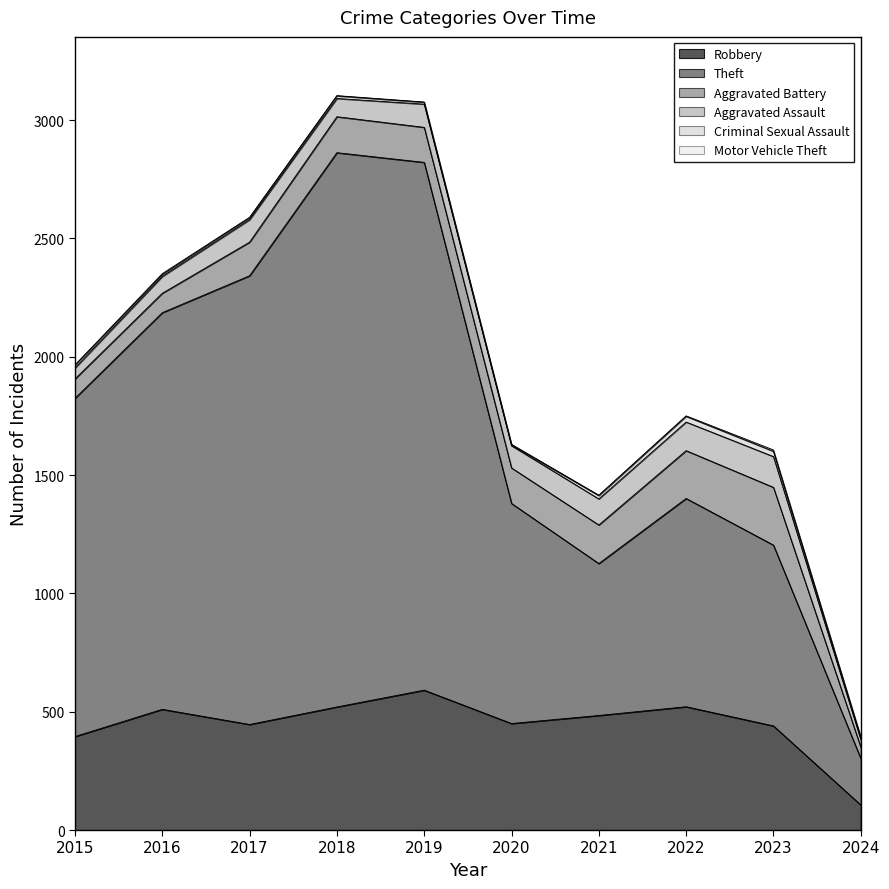

In Motor Vehicle Theft, how many points are higher than both neighbors (excluding endpoints)?

3